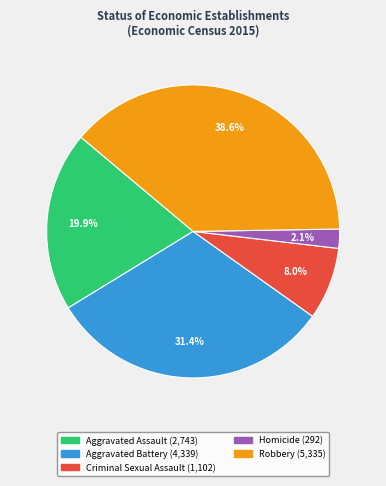

Rank the categories by value from lowest to highest.

Homicide, Criminal Sexual Assault, Aggravated Assault, Aggravated Battery, Robbery